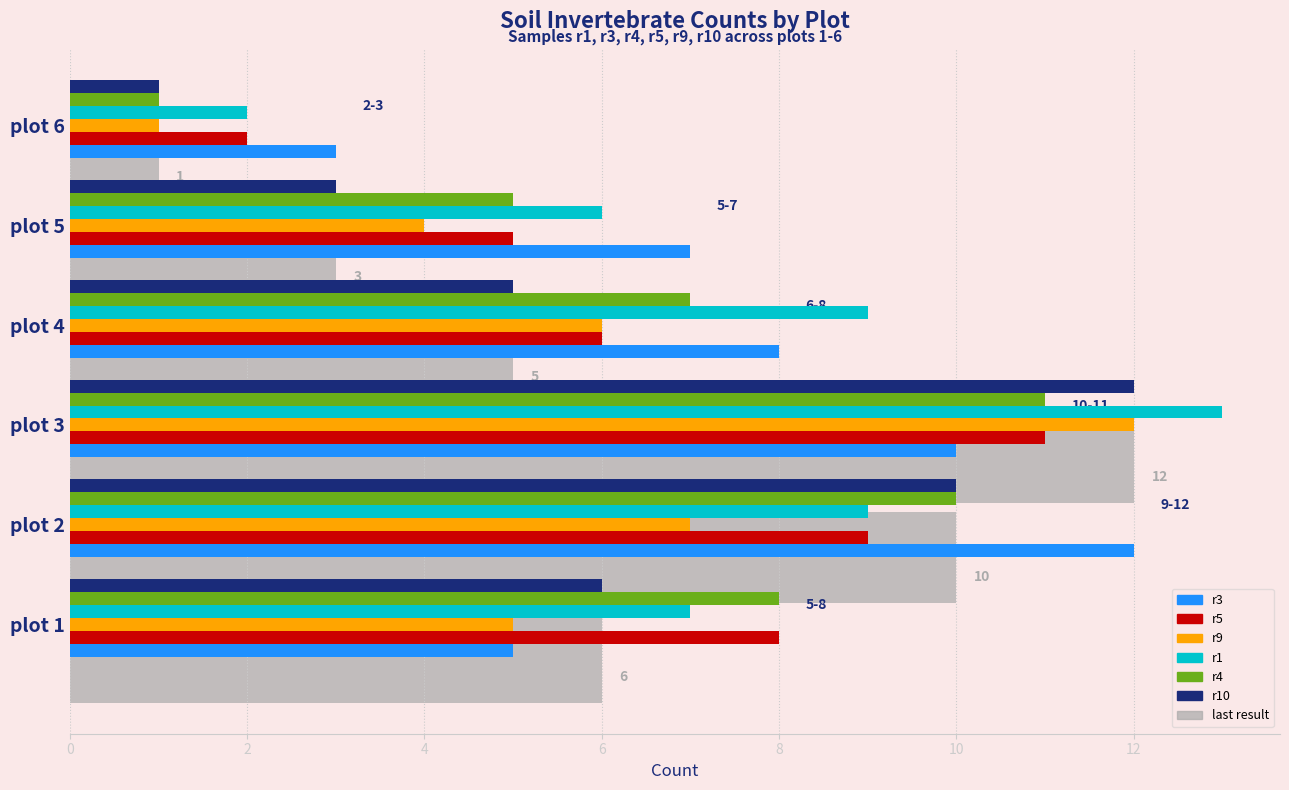

At how many categories does at least one series exceed 1?

6